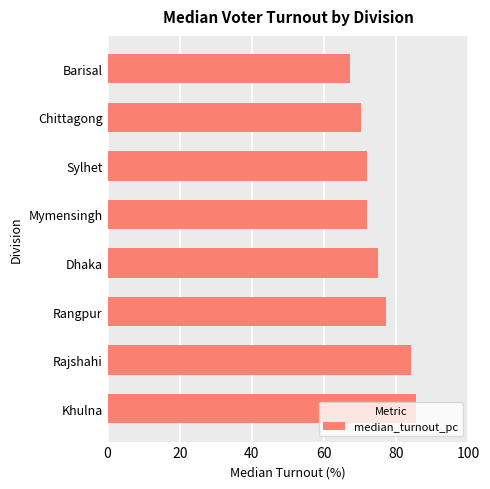

What is the difference between the maximum and minimum values?

18.3